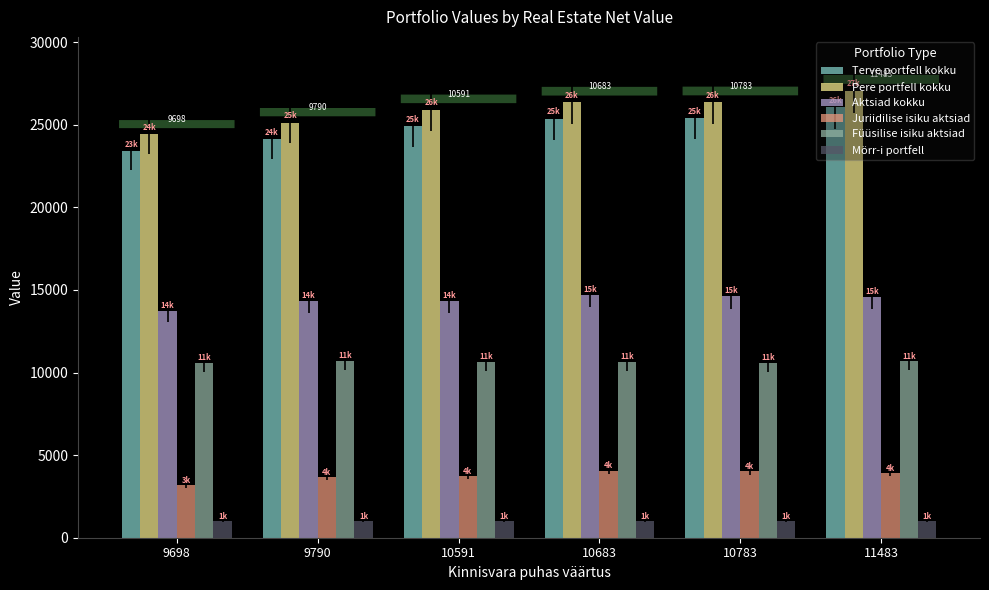

Is it true that Aktsiad kokku equals 13735 at 9698?

True